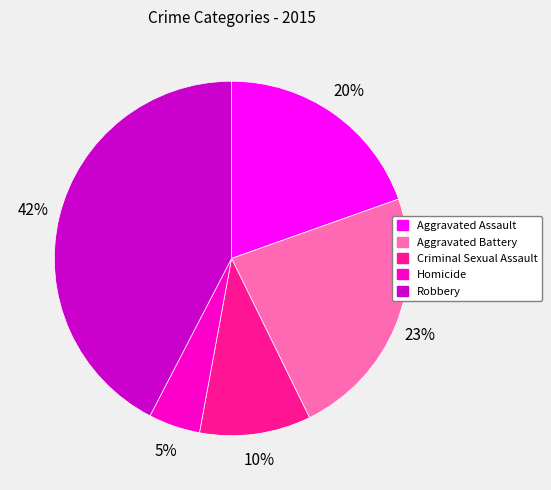

Between Criminal Sexual Assault and Homicide, which is larger?

Criminal Sexual Assault